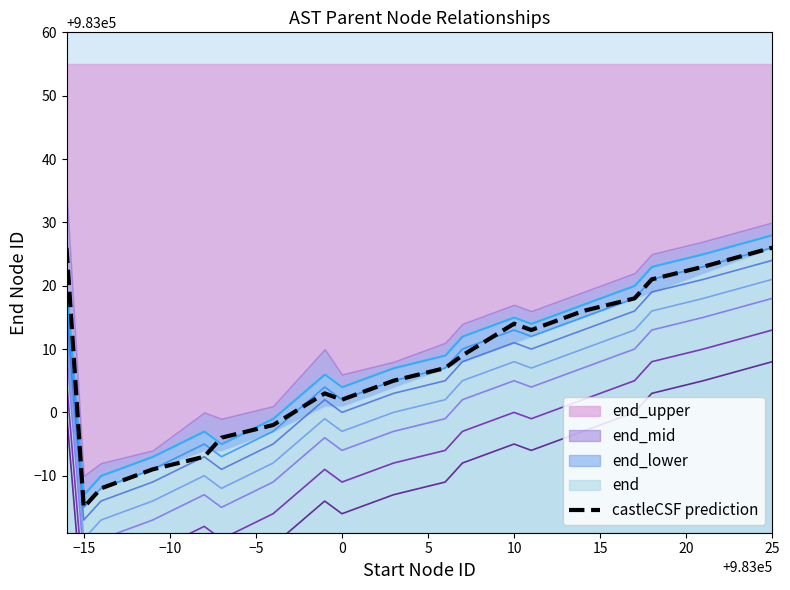

The castleCSF prediction series shows 1490476 at 0. True or false?

False